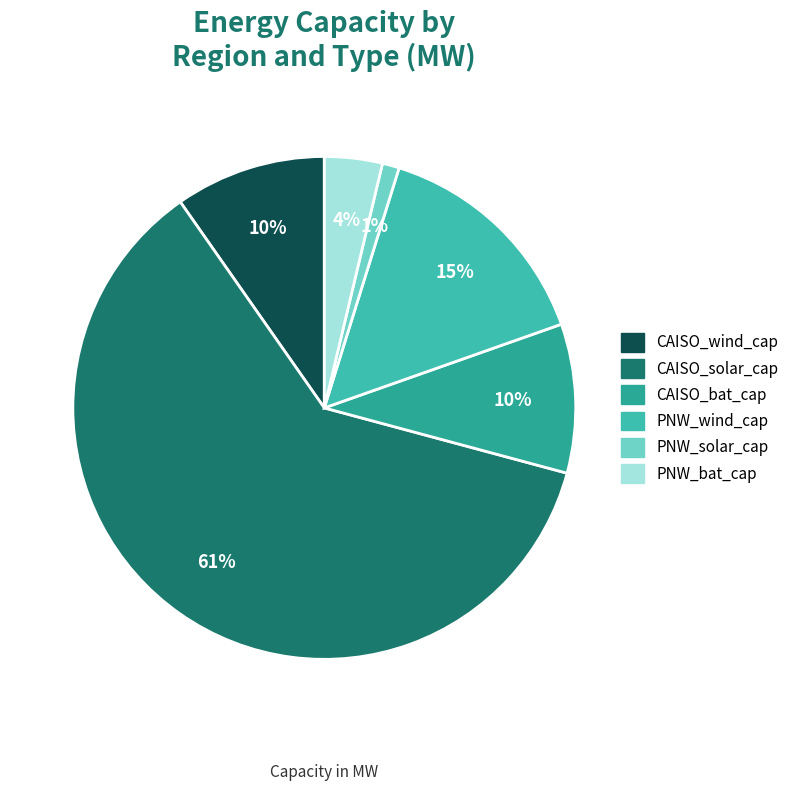

Which has a higher value, CAISO_bat_cap or PNW_wind_cap?

PNW_wind_cap